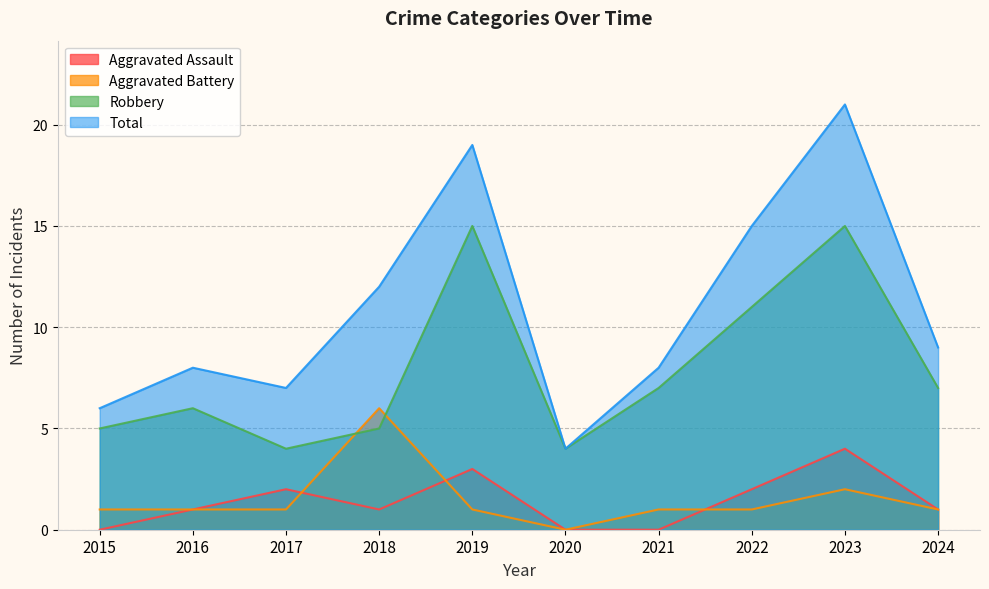

What is the difference between the Robbery values at 2022 and 2023?

4